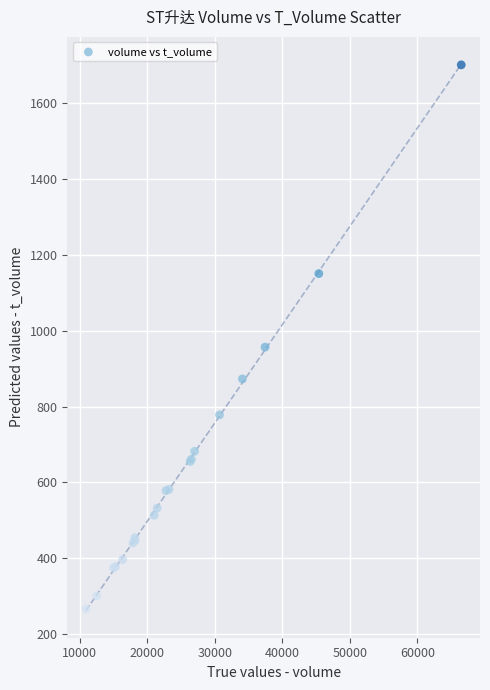

What Y value in the scatter plot is closest to 984?

957